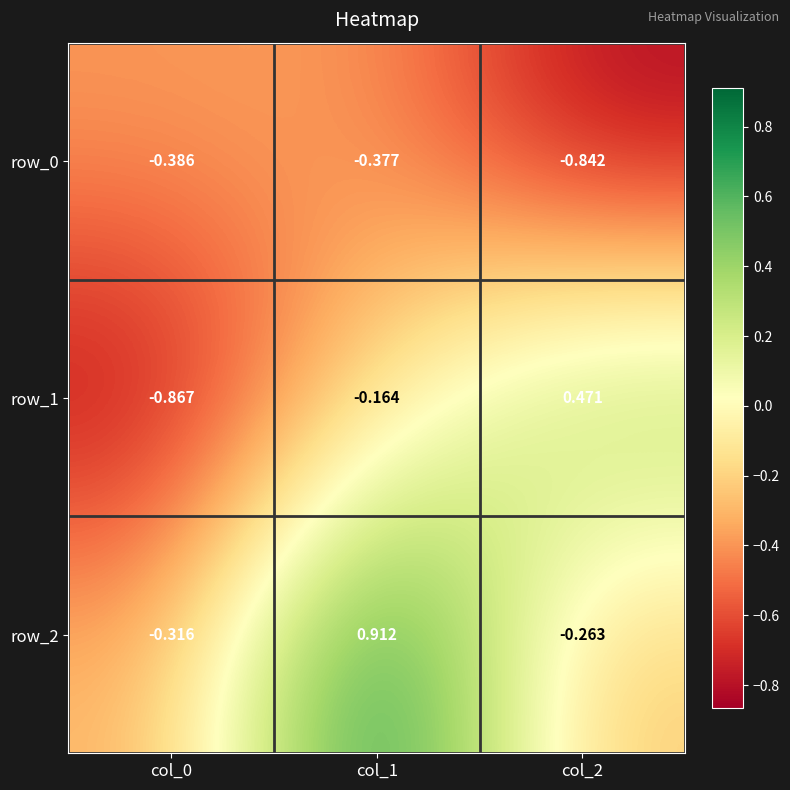

Count the number of data series in this chart.

3